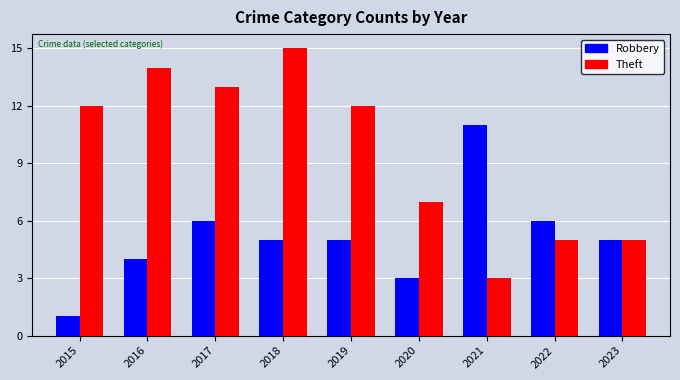

Which series has the widest spread of values?

Theft